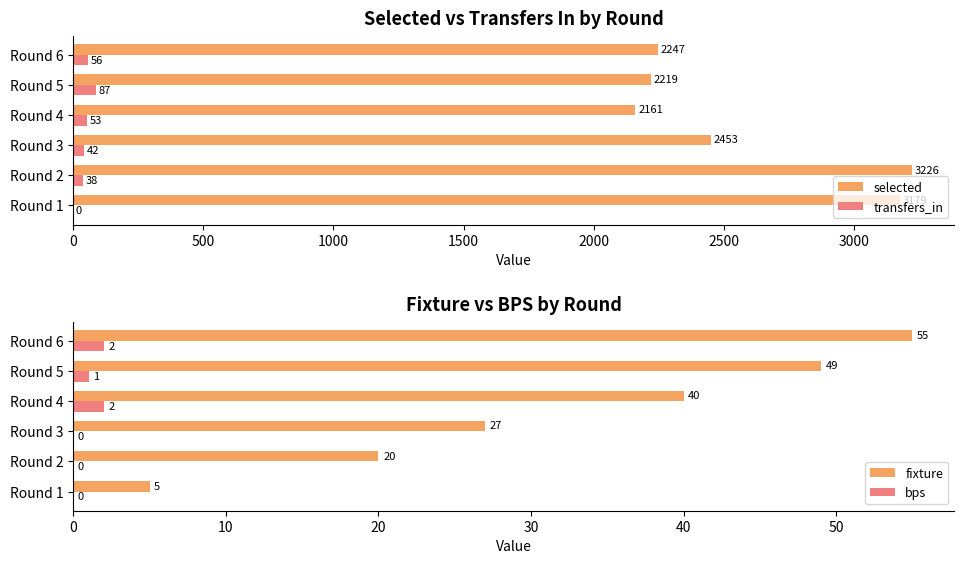

What is the highest value of the transfers_in series?

87